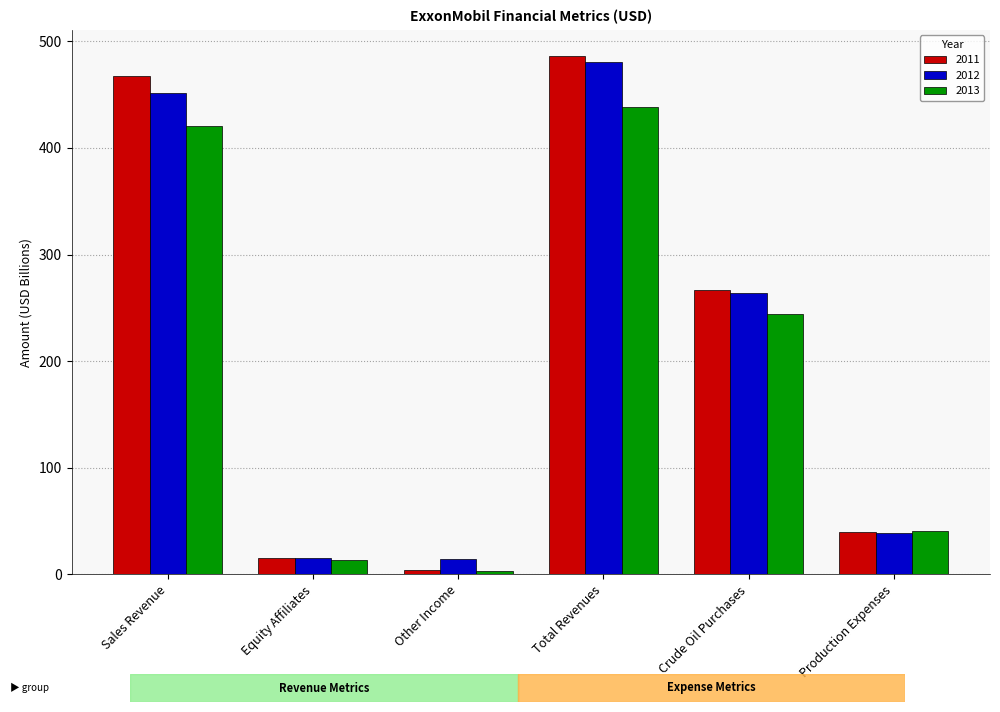

What position from the right is Crude Oil Purchases?

2